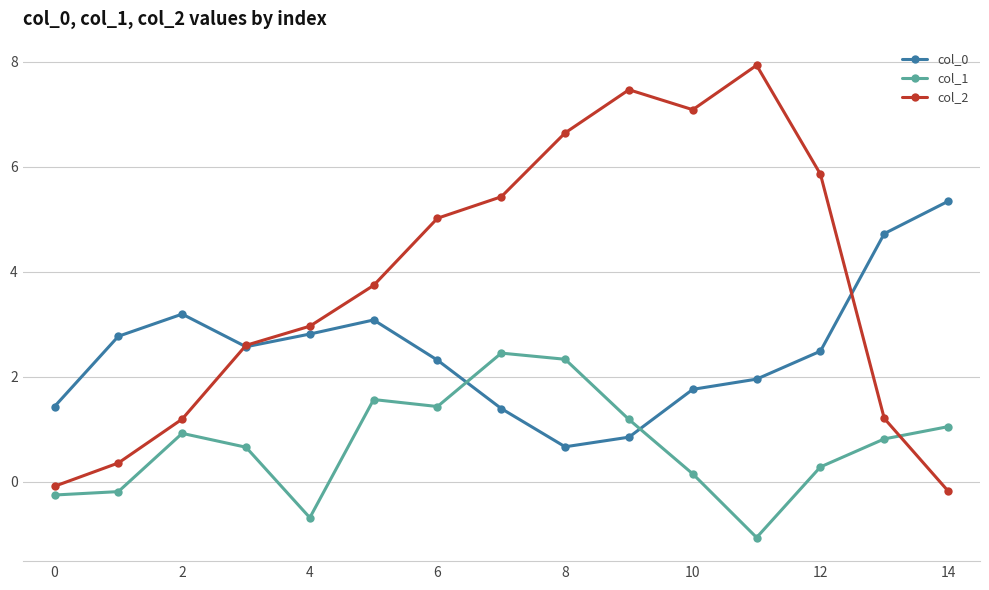

Reading left to right, transcribe all the data shown in this chart.

col_0: 1.4	2.8	3.2	2.6	2.8	3.1	2.3	1.4	0.7	0.8	1.8	2.0	2.5	4.7	5.3
col_1: -0.3	-0.2	0.9	0.7	-0.7	1.6	1.4	2.5	2.3	1.2	0.1	-1.1	0.3	0.8	1.1
col_2: -0.1	0.4	1.2	2.6	3.0	3.7	5.0	5.4	6.6	7.5	7.1	7.9	5.9	1.2	-0.2